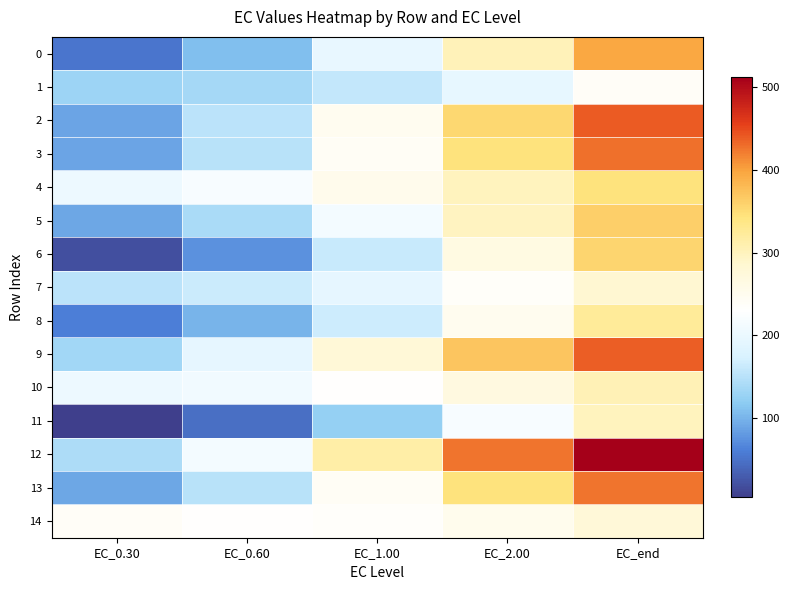

Reading right to left, list all the values displayed in this chart.

0: EC_end=394.8	EC_2.00=303.0	EC_1.00=198.1	EC_0.60=109.2	EC_0.30=53.3
1: EC_end=238.4	EC_2.00=194.9	EC_1.00=158.3	EC_0.60=136.6	EC_0.30=130.1
2: EC_end=439.4	EC_2.00=354.0	EC_1.00=247.9	EC_0.60=152.8	EC_0.30=89.6
3: EC_end=427.0	EC_2.00=344.9	EC_1.00=241.9	EC_0.60=149.5	EC_0.30=88.6
4: EC_end=345.2	EC_2.00=299.7	EC_1.00=253.0	EC_0.60=219.0	EC_0.30=203.5
5: EC_end=361.7	EC_2.00=296.2	EC_1.00=214.3	EC_0.60=140.2	EC_0.30=90.4
6: EC_end=356.9	EC_2.00=265.4	EC_1.00=161.8	EC_0.60=74.6	EC_0.30=20.1
7: EC_end=285.4	EC_2.00=237.0	EC_1.00=192.9	EC_0.60=164.0	EC_0.30=153.2
8: EC_end=323.6	EC_2.00=248.6	EC_1.00=166.6	EC_0.60=100.1	EC_0.30=60.9
9: EC_end=437.0	EC_2.00=370.3	EC_1.00=279.4	EC_0.60=193.6	EC_0.30=134.2
10: EC_end=304.0	EC_2.00=266.2	EC_1.00=231.9	EC_0.60=210.5	EC_0.30=204.2
11: EC_end=299.1	EC_2.00=219.0	EC_1.00=125.0	EC_0.60=47.9	EC_0.30=4.7
12: EC_end=511.6	EC_2.00=425.6	EC_1.00=314.7	EC_0.60=212.8	EC_0.30=143.2
13: EC_end=425.2	EC_2.00=343.5	EC_1.00=241.9	EC_0.60=151.1	EC_0.30=91.3
14: EC_end=277.4	EC_2.00=252.2	EC_1.00=235.7	EC_0.60=231.8	EC_0.30=238.4